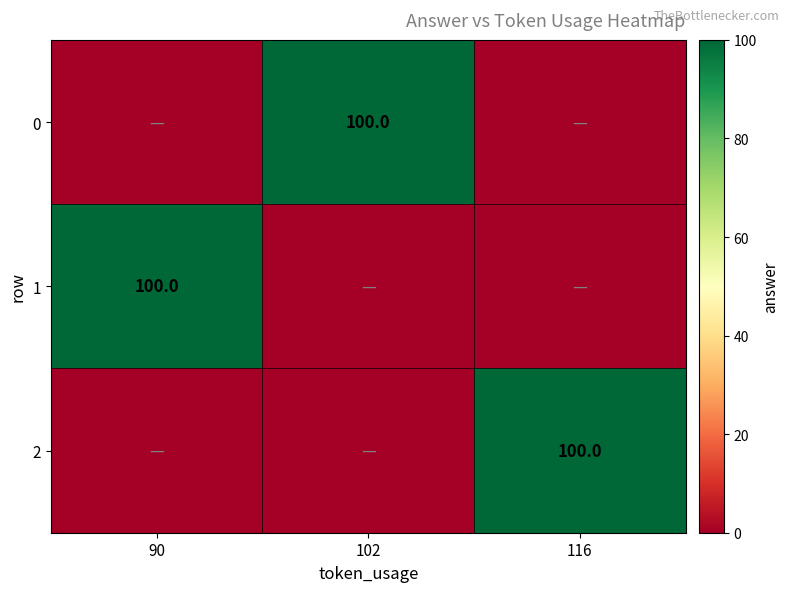

Is it true that 2 equals 32 at 116?

False